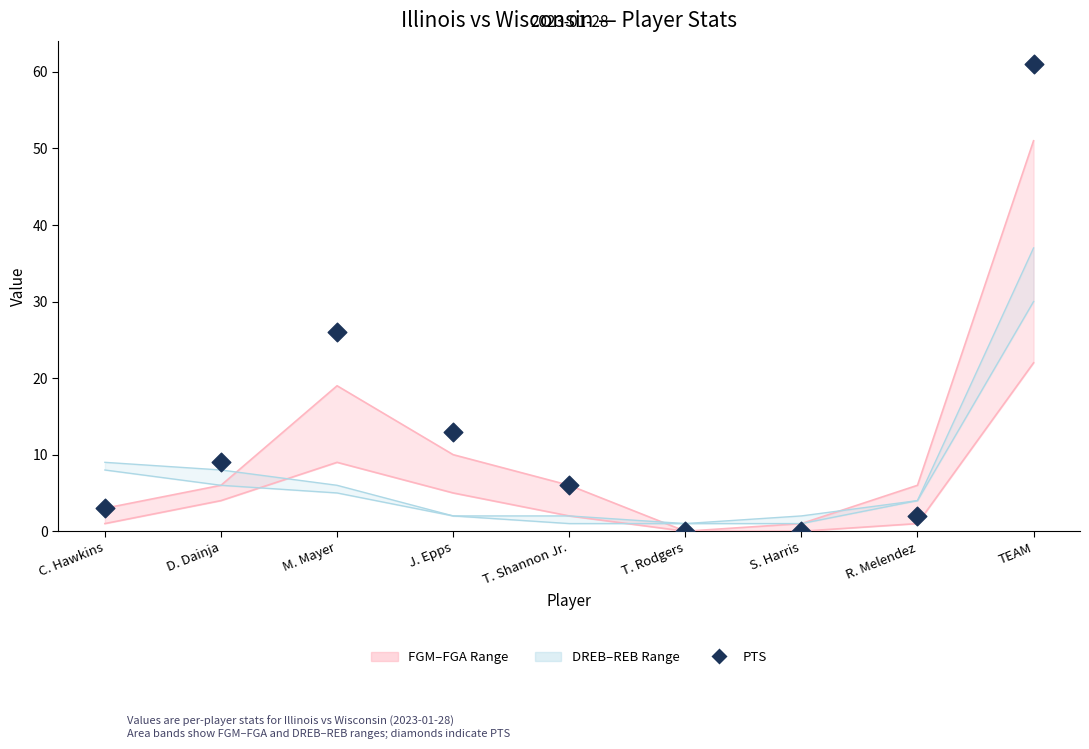

What is the change in value from C. Hawkins to TEAM?

+58